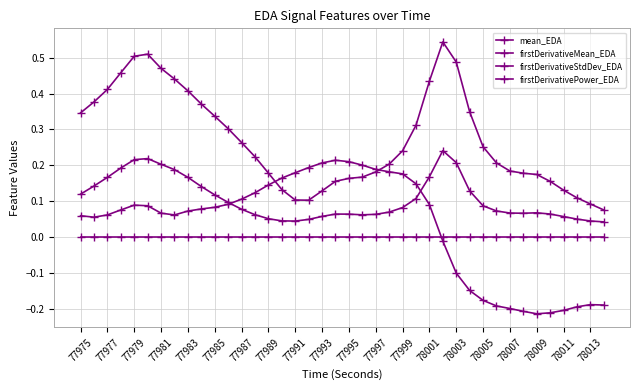

How many negative values does the firstDerivativeMean_EDA series have?

13